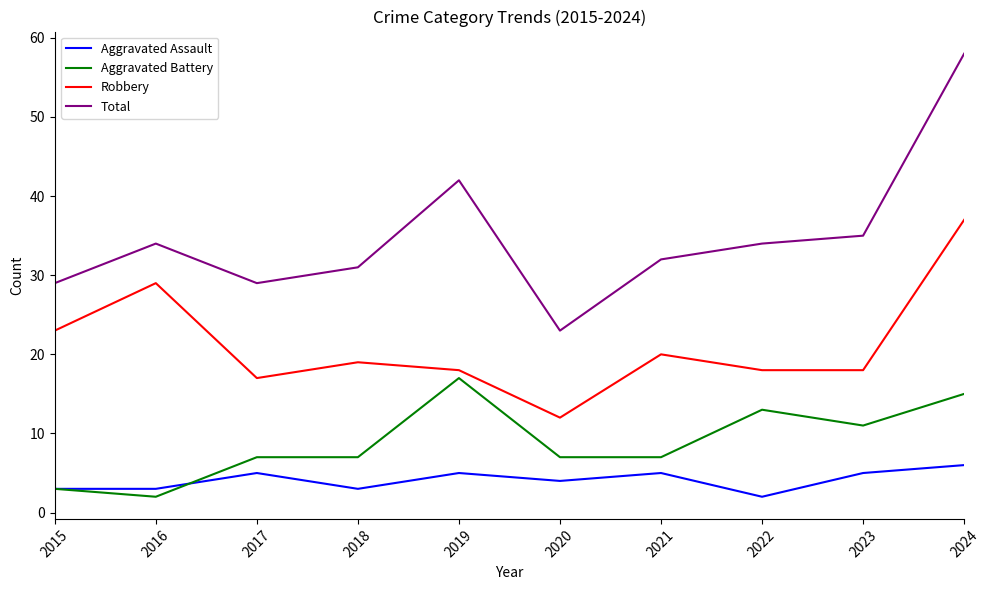

What is the difference between the second highest and minimum values in the Total series?

19